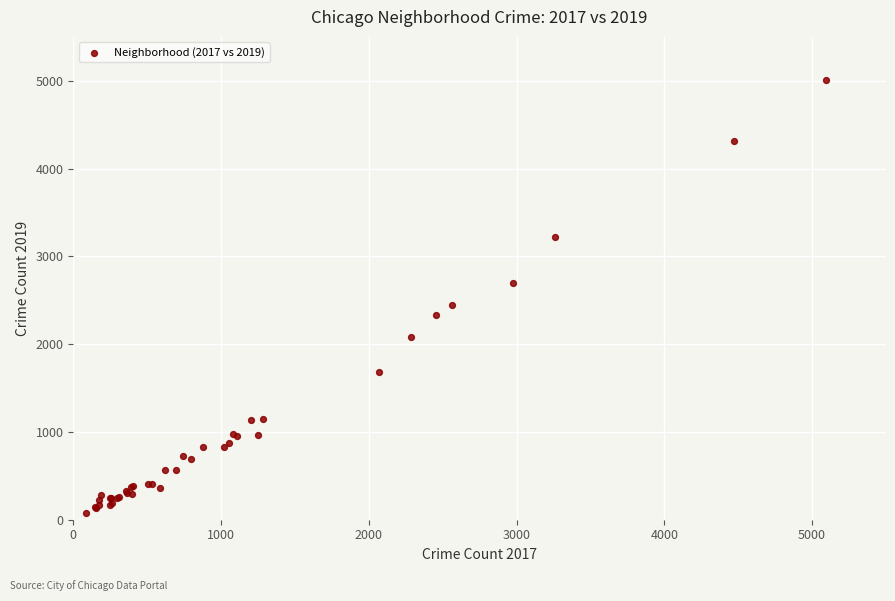

What Y value in the scatter plot is closest to 2542?

2441